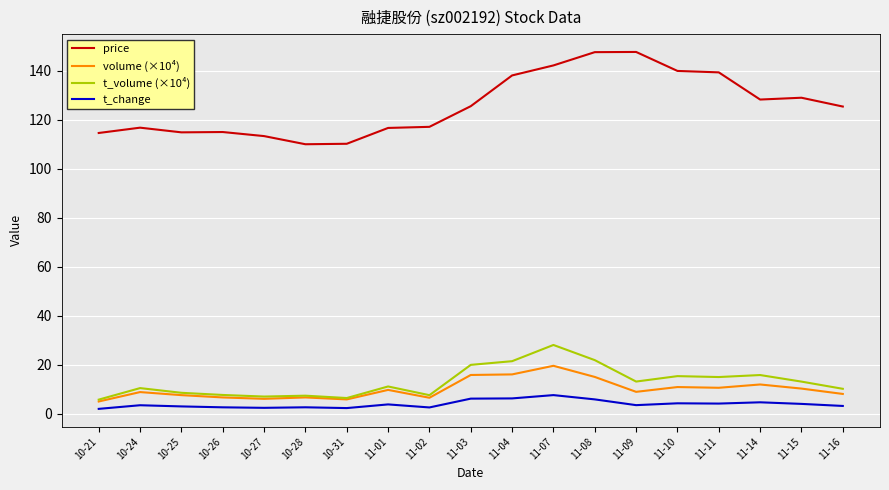

Which series has the largest total across all categories?

price